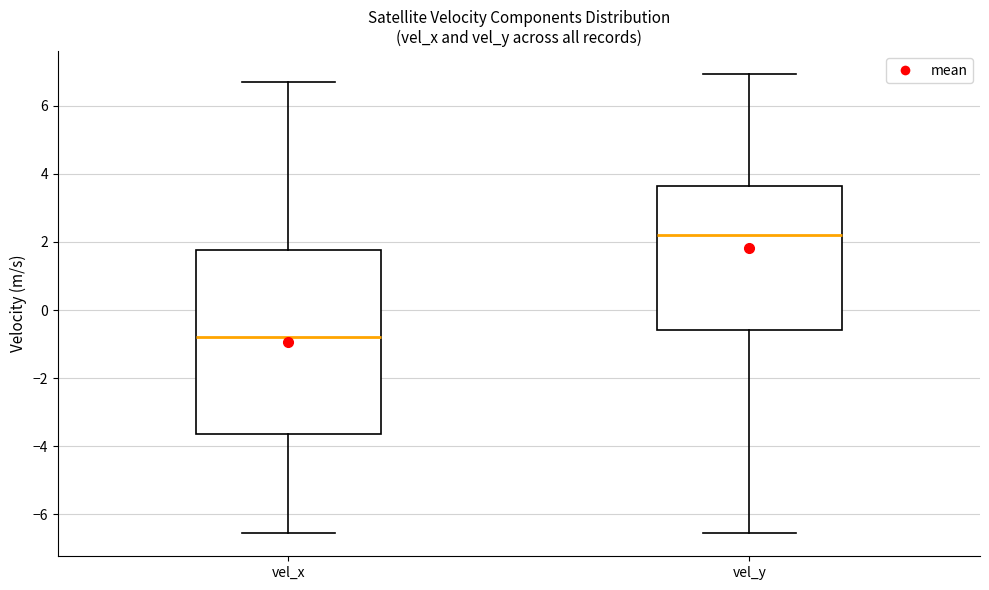

Comparing the boxes themselves (not the whiskers), which one is the tallest?

vel_x